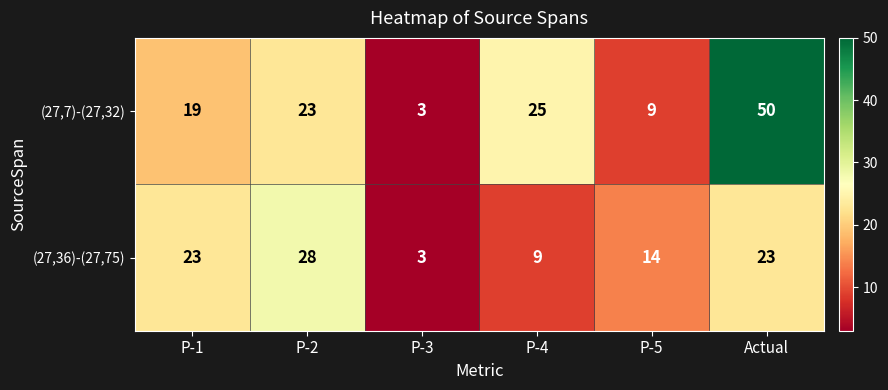

The (27,36)-(27,75) series shows 23 at P-1. True or false?

True